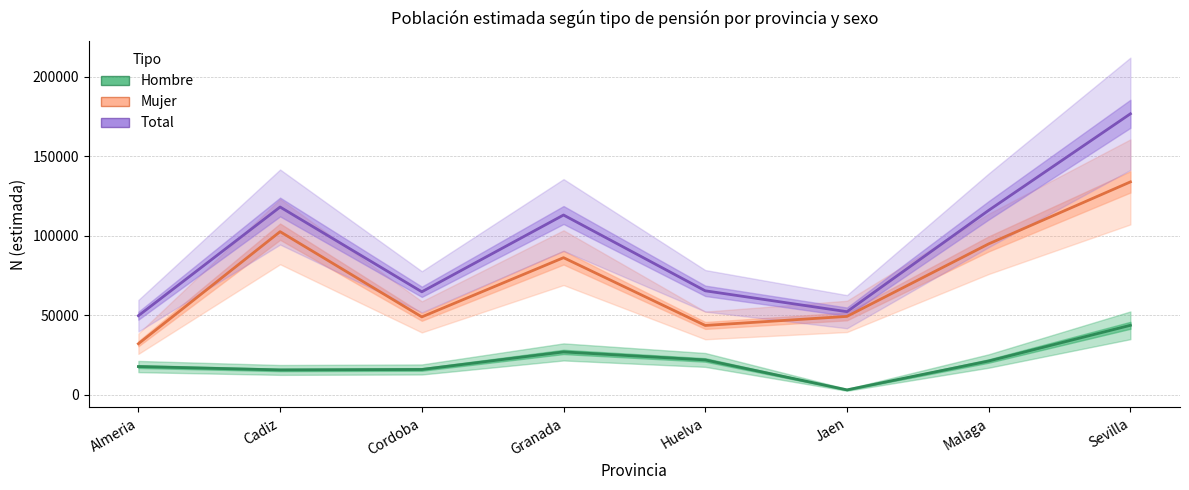

How many categories are shown in the chart?

8